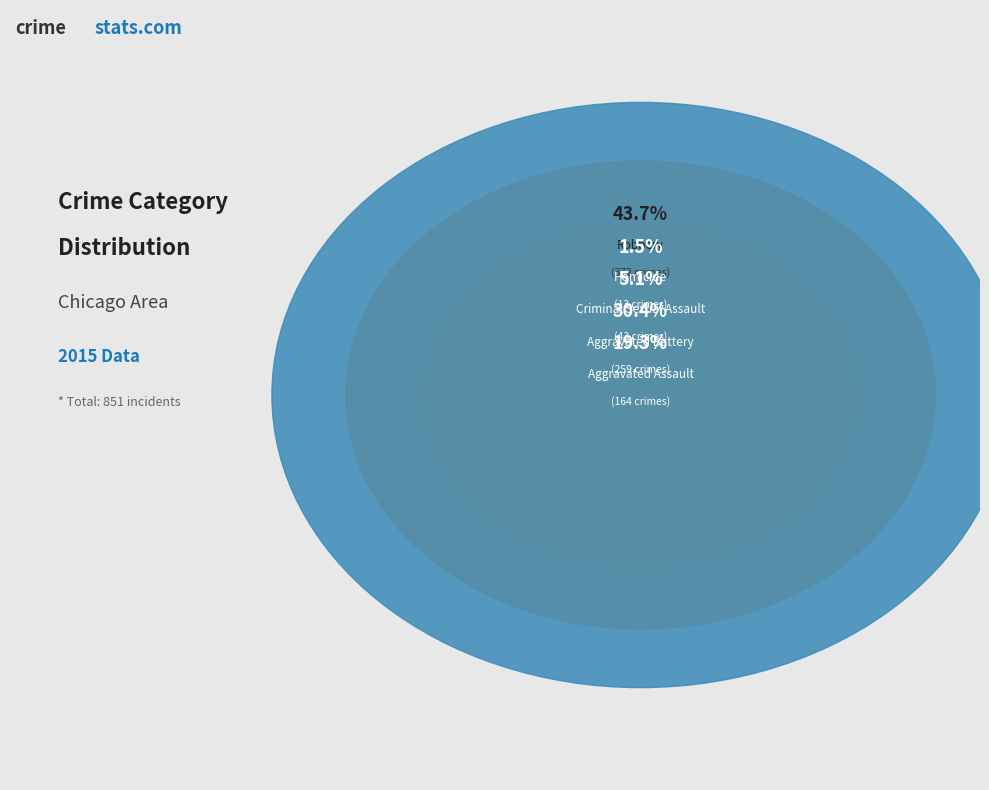

Between Criminal Sexual Assault and Aggravated Battery, which is larger?

Aggravated Battery